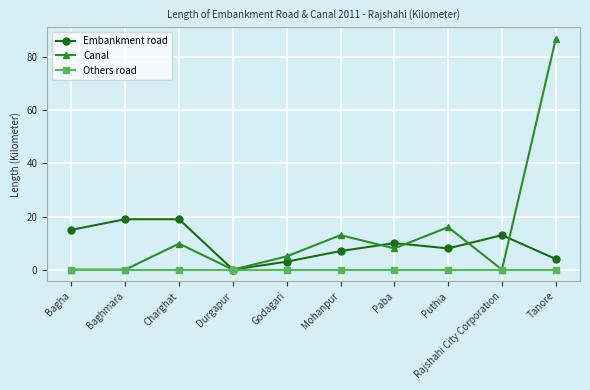

Which series has the largest total across all categories?

Canal